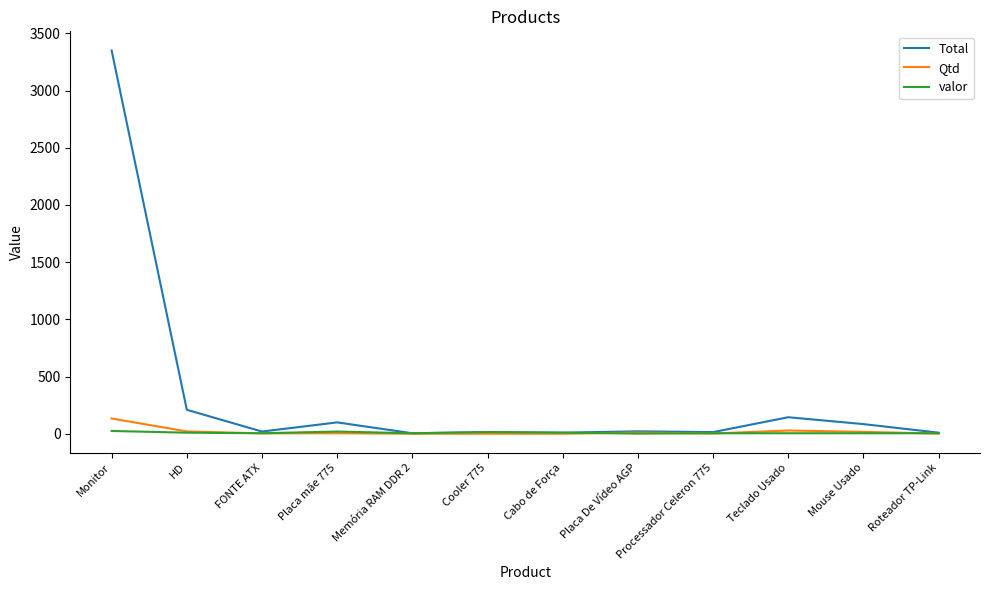

At which label does Total first exceed 22?

Monitor